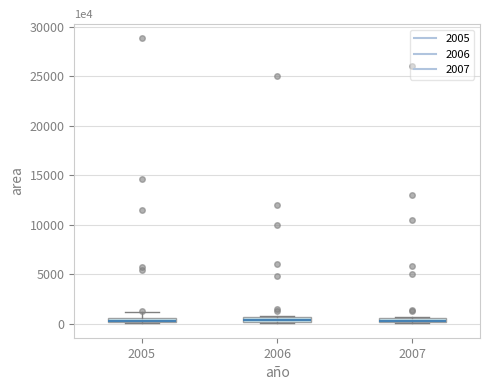

Where is the lower edge of the box at x = 2006 on the y-axis? The values are not printed on the chart, so give them approximately, as read against the axis.

0